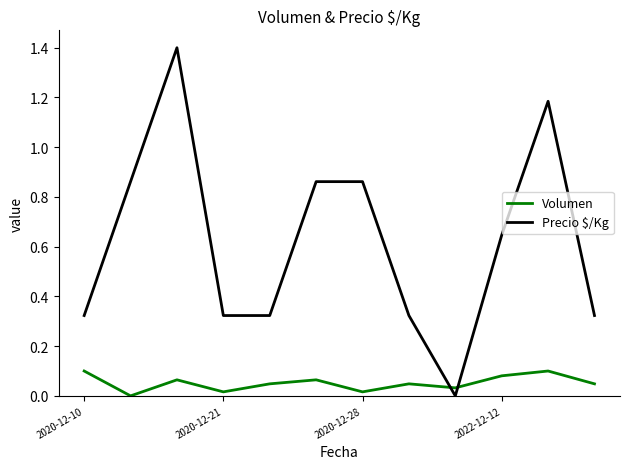

How many values in the Volumen series exceed 0?

11